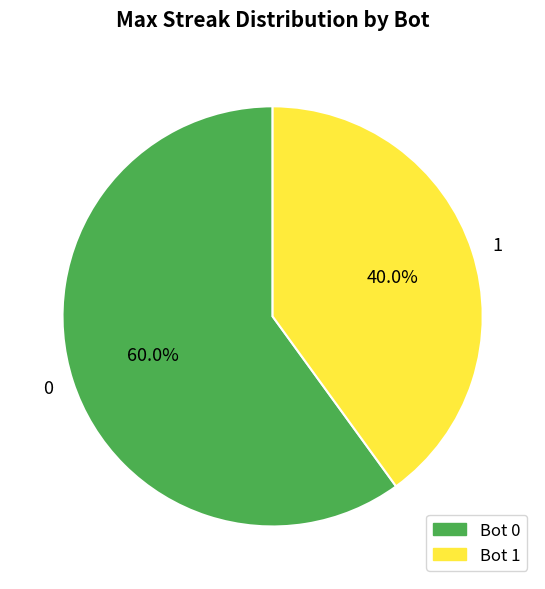

True or false: 1 accounts for 26% of the total.

False